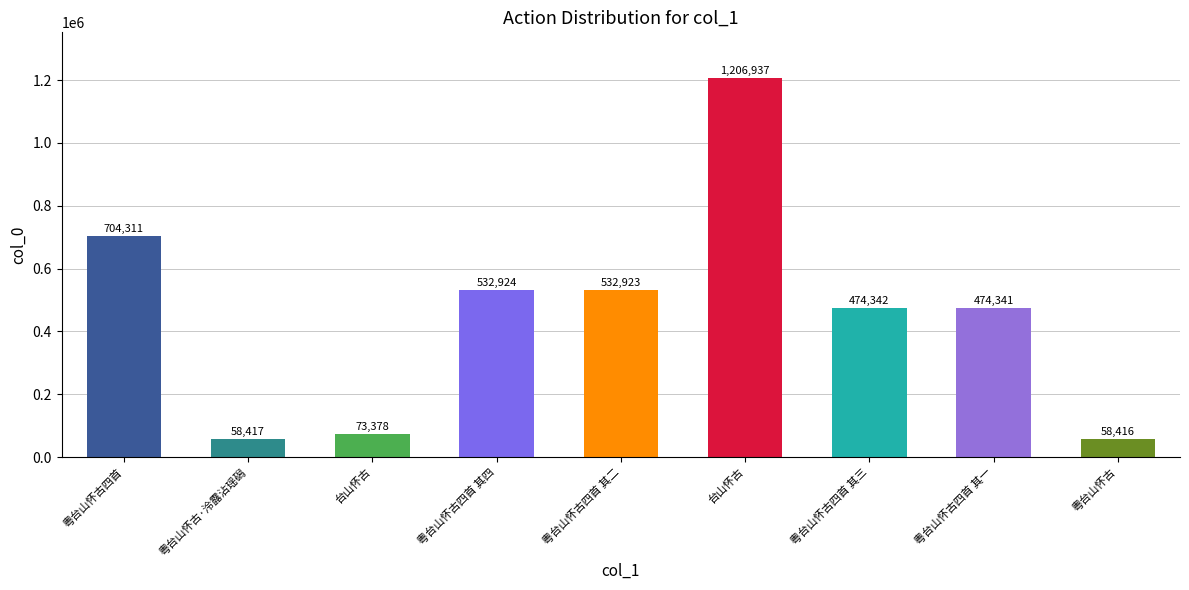

How many series are shown in this chart?

1